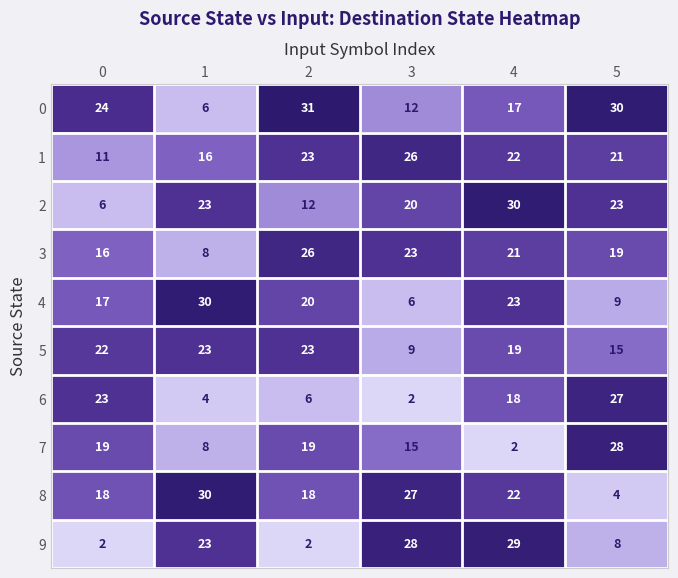

Rank the categories by 0 value from lowest to highest.

1, 3, 4, 0, 5, 2